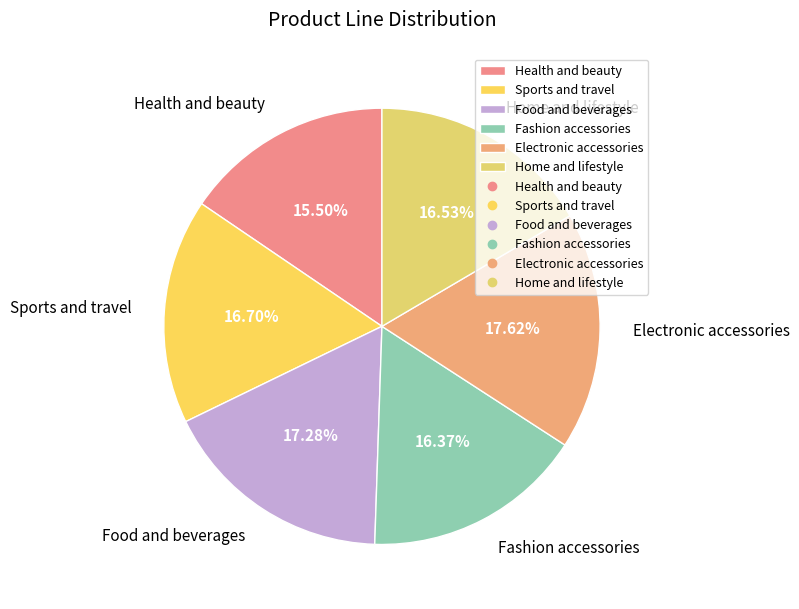

To the nearest percent, what is the difference between the largest and smallest slice percentages?

2%